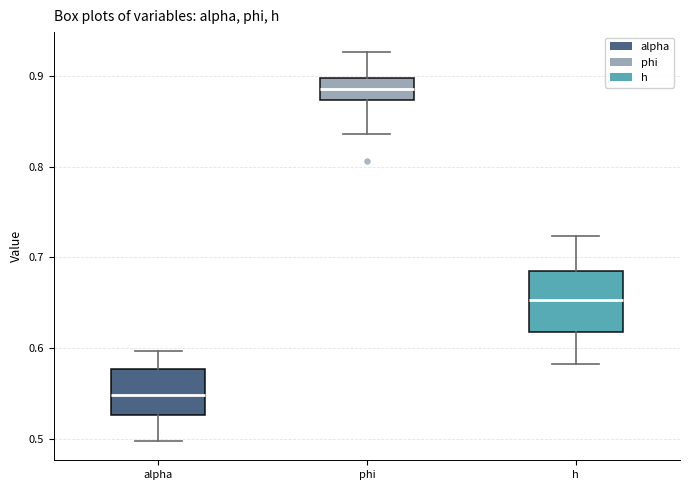

Where does the lower whisker of the box for phi end on the y-axis? The values are not printed on the chart, so give them approximately, as read against the axis.

0.84